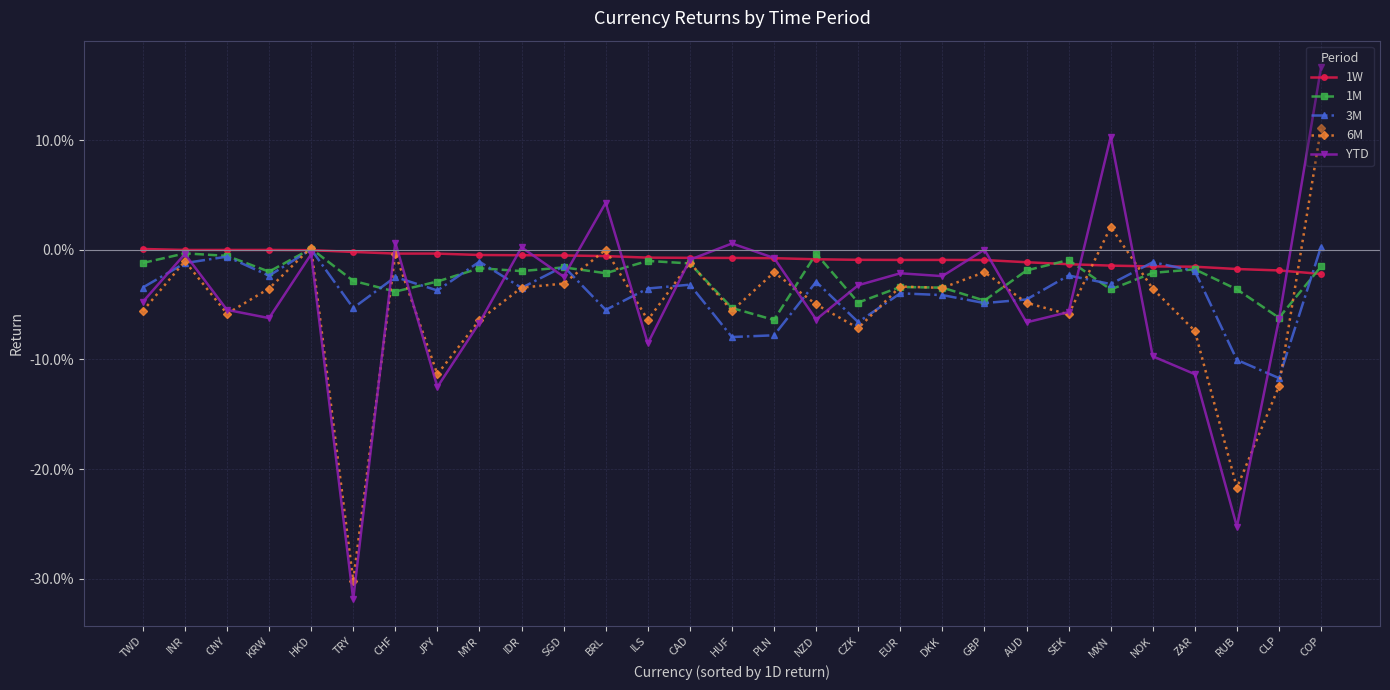

What are all the series names shown in the legend?

1W, 1M, 3M, 6M, YTD